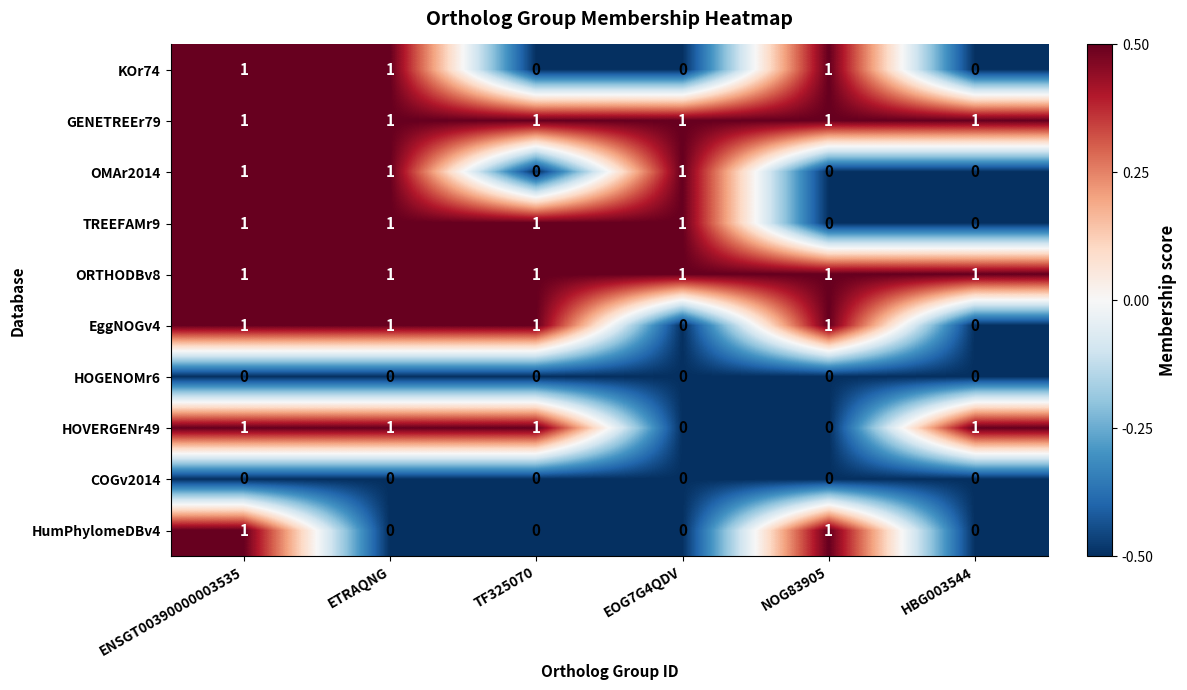

The OMAr2014 series shows 0 at HBG003544. True or false?

True